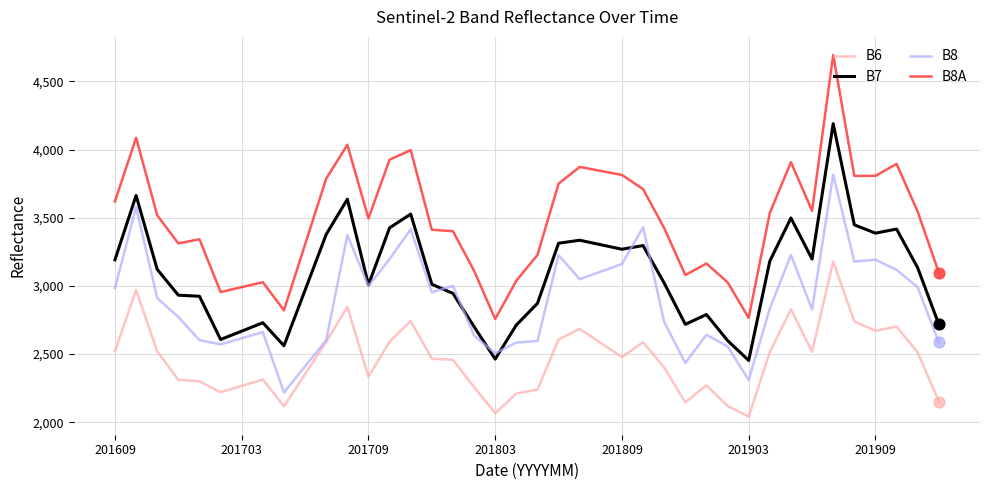

Which series has the largest total across all categories?

B8A